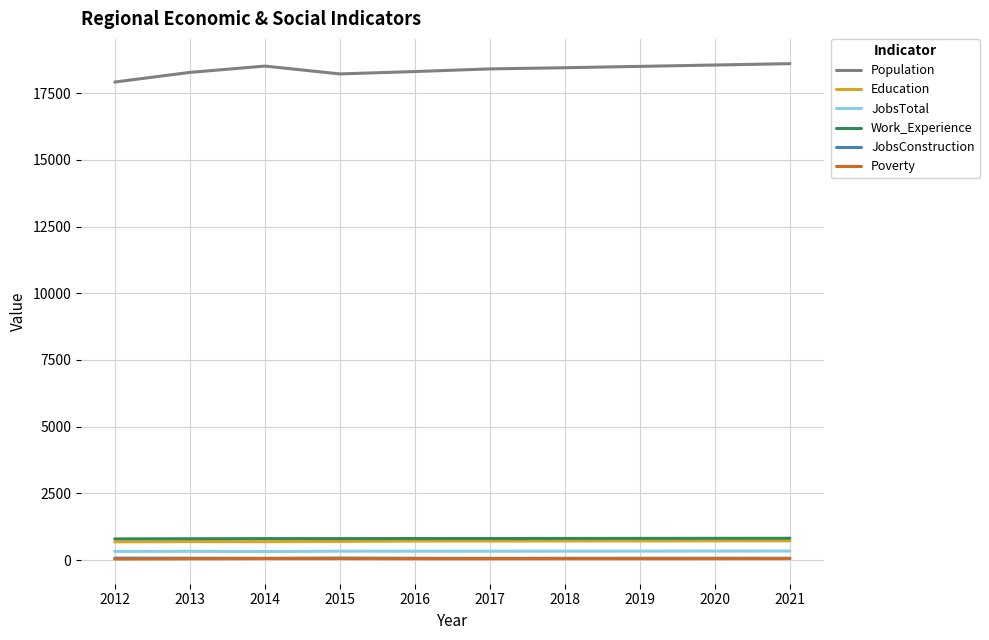

What is the approximate value of Work_Experience at 2015, to the nearest 5?

805